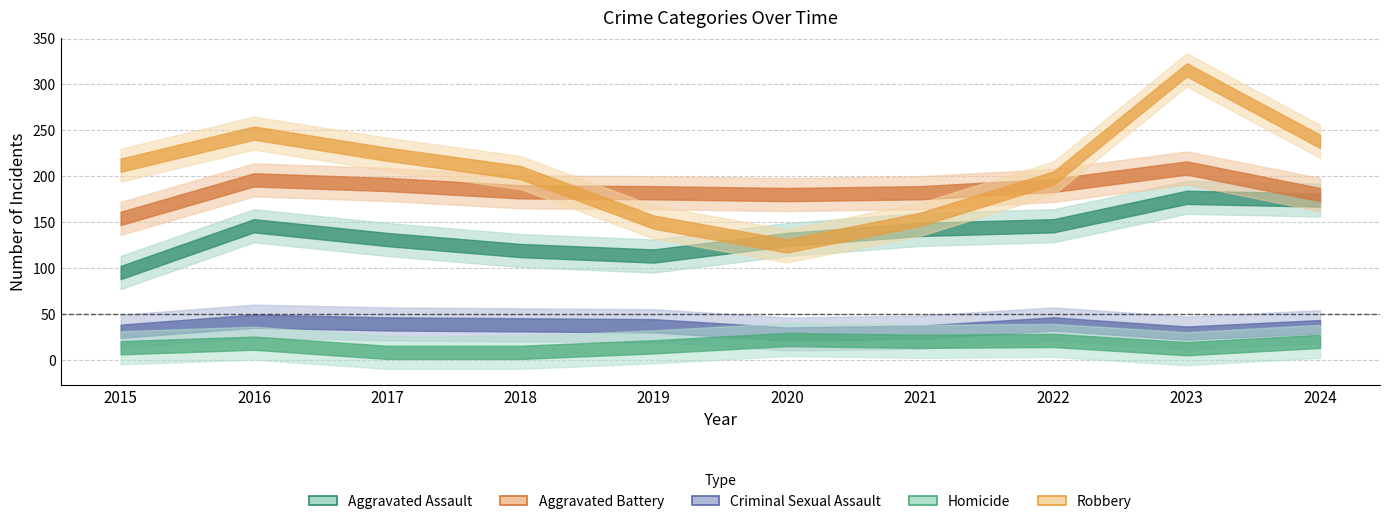

Where do Robbery and Aggravated Battery first cross each other?

2018 and 2019